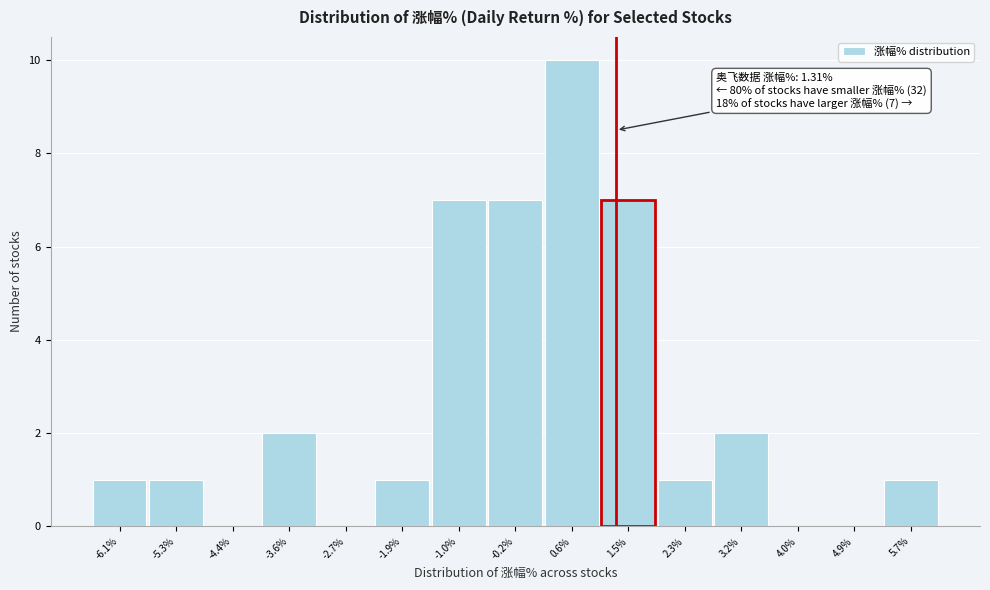

Over which range of the x-axis is the bar tallest?

0.2 to 1.1